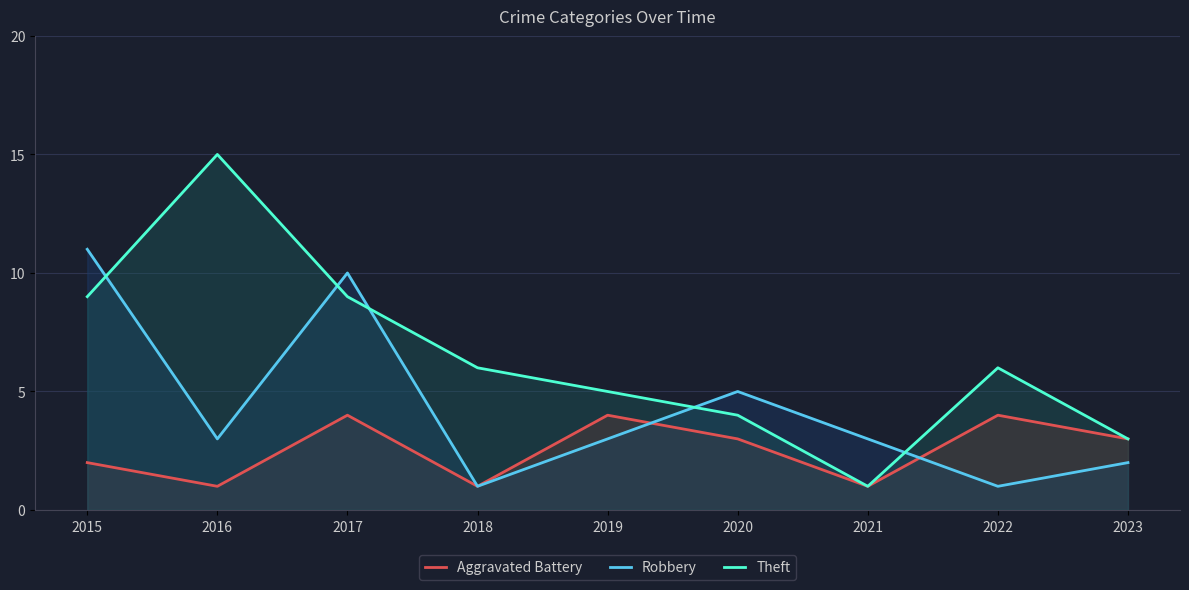

How many categories are shown in the chart?

9